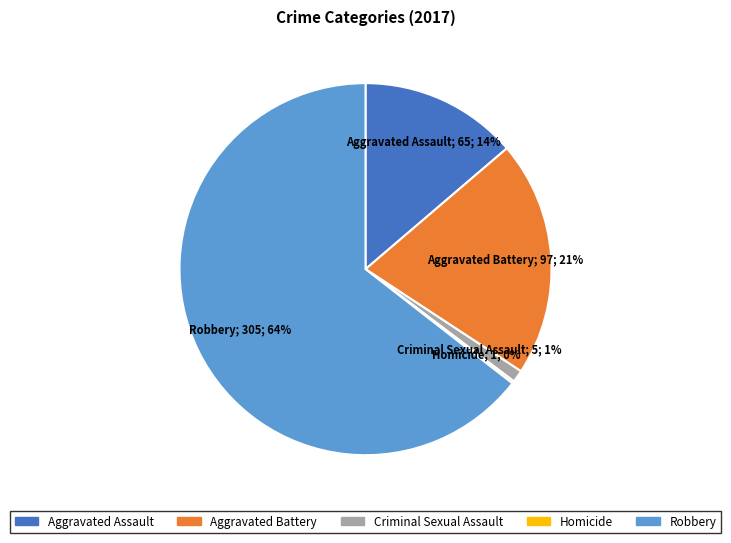

Which category has the biggest portion of the pie?

Robbery